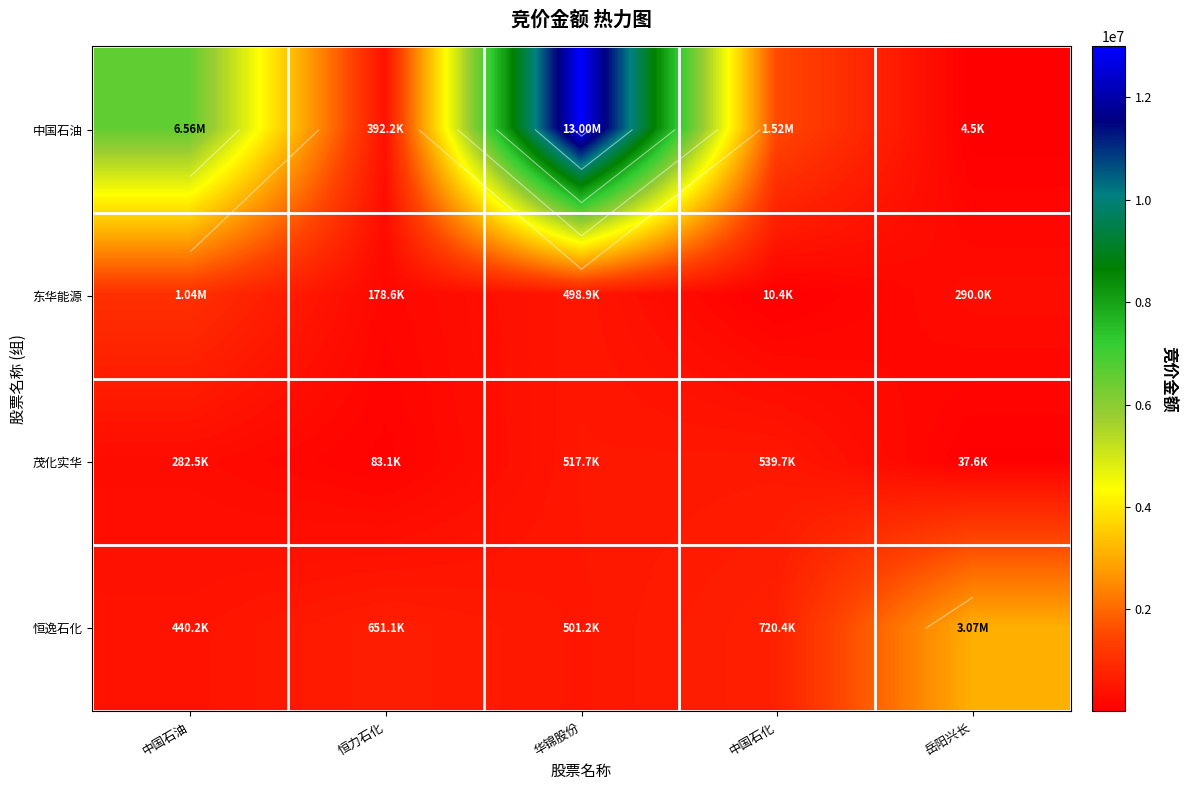

Rank the series at 岳阳兴长 from lowest to highest value.

中国石油, 茂化实华, 东华能源, 恒逸石化